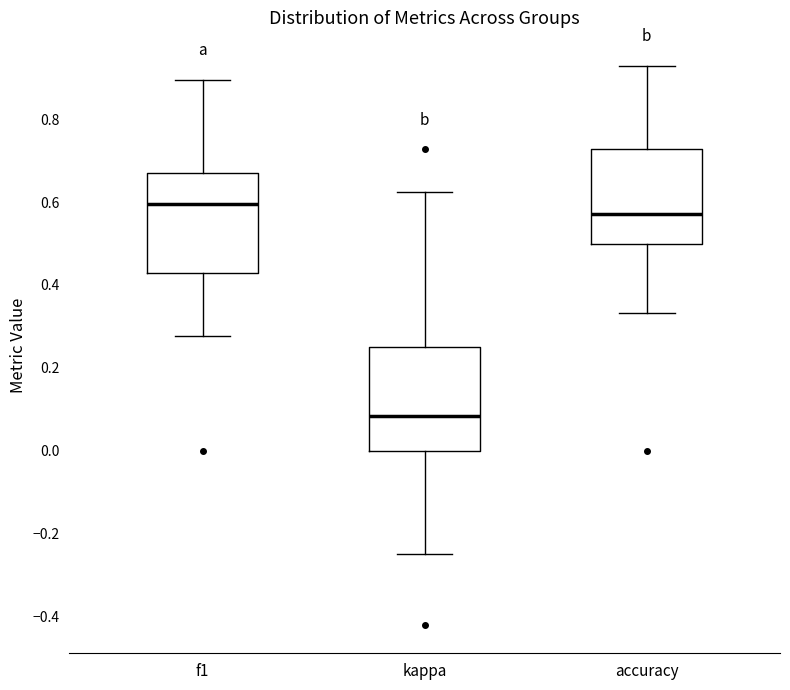

Reading left to right, transcribe this box plot: for each box, give where its median line is, the range the box spans, and where its two whiskers end, as read against the y-axis. The values are not printed on the chart, so give them approximately, as read against the axis.

f1: median 0.60, box 0.42 to 0.66, whiskers 0.28 to 0.90
kappa: median 0.08, box 0.00 to 0.26, whiskers -0.24 to 0.62
accuracy: median 0.58, box 0.50 to 0.72, whiskers 0.34 to 0.92